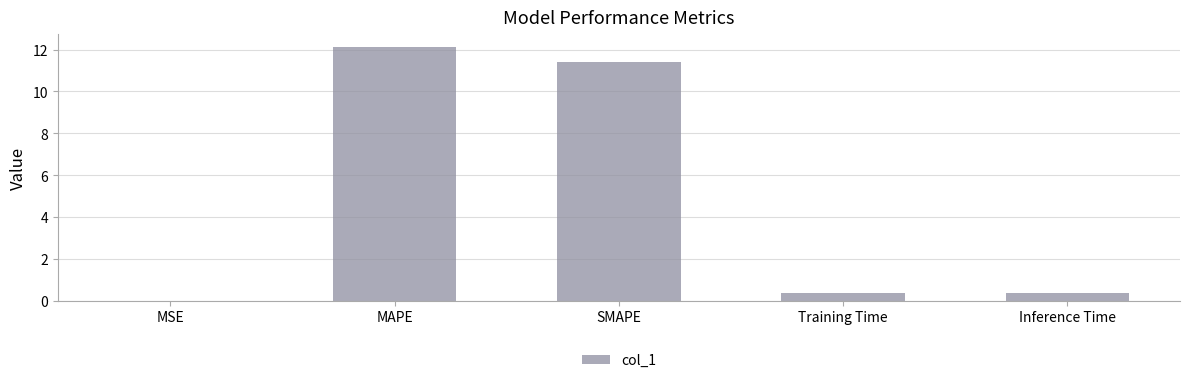

What is the maximum value shown in the chart?

12.1